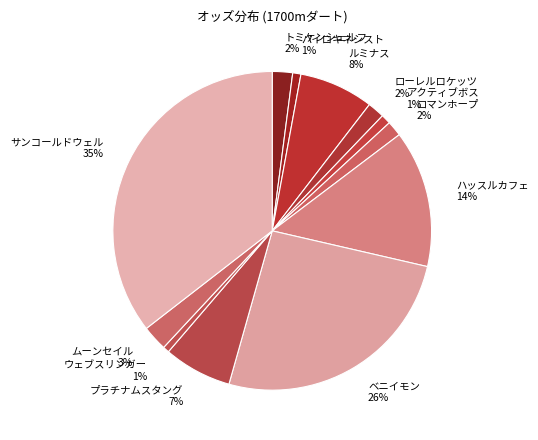

Which has a higher value, ローレルロケッツ or アクティブボス?

ローレルロケッツ